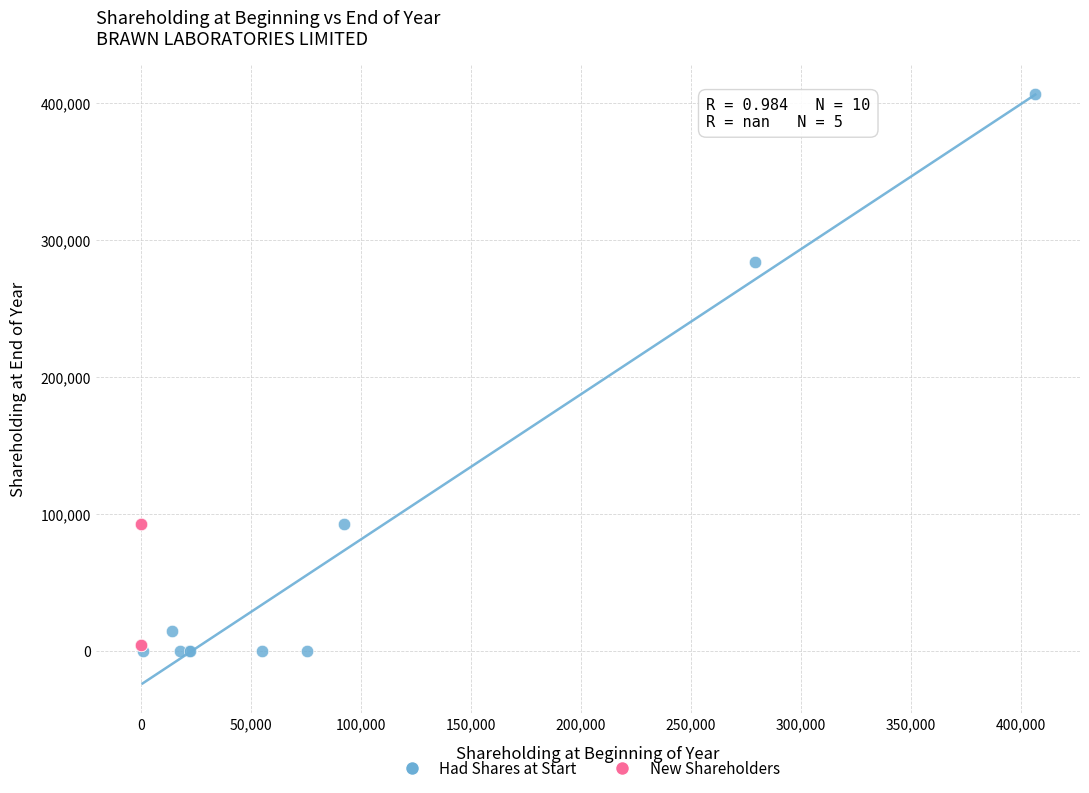

Which series contains the highest Y value?

Had Shares at Start